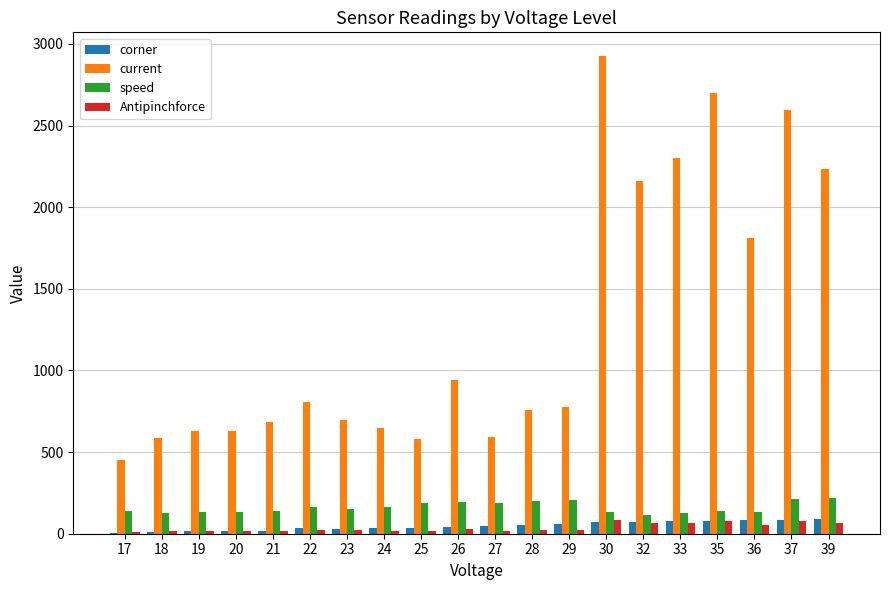

Count the number of categories in the chart.

20